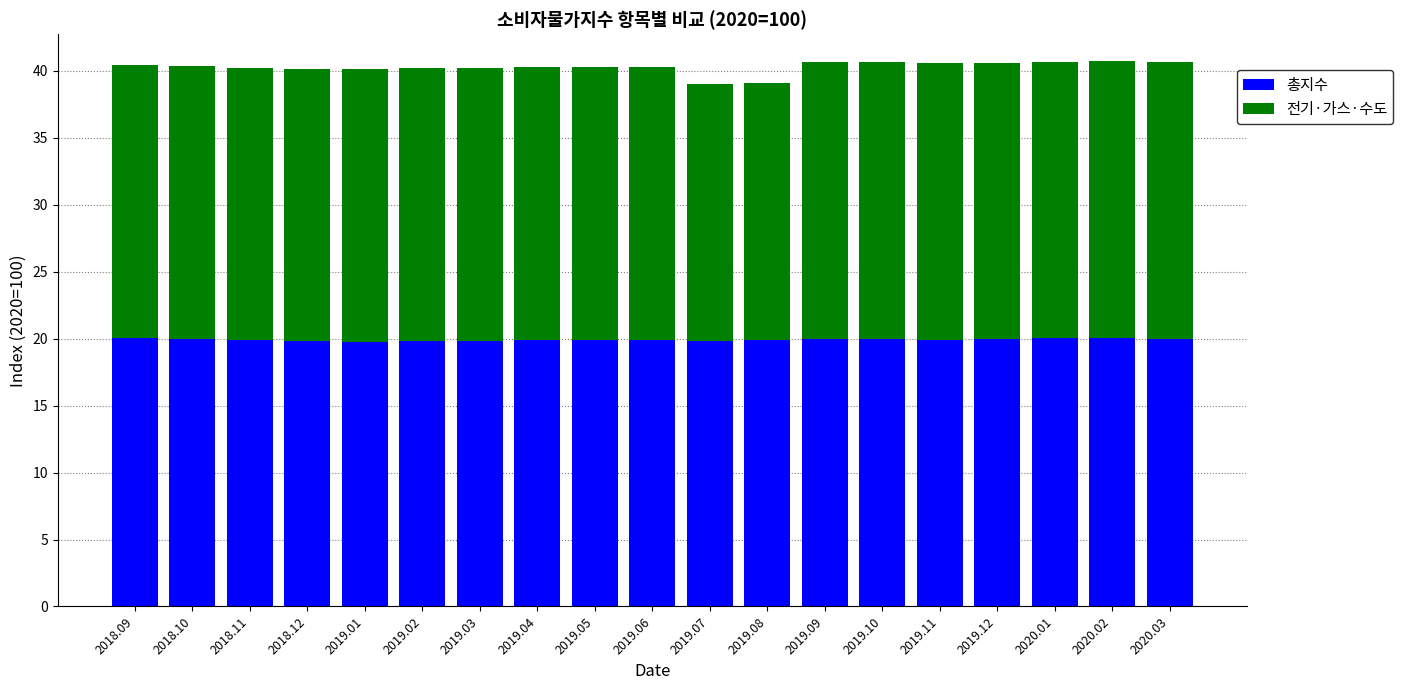

Is it true that 총지수 equals 26.3 at 2019.09?

False